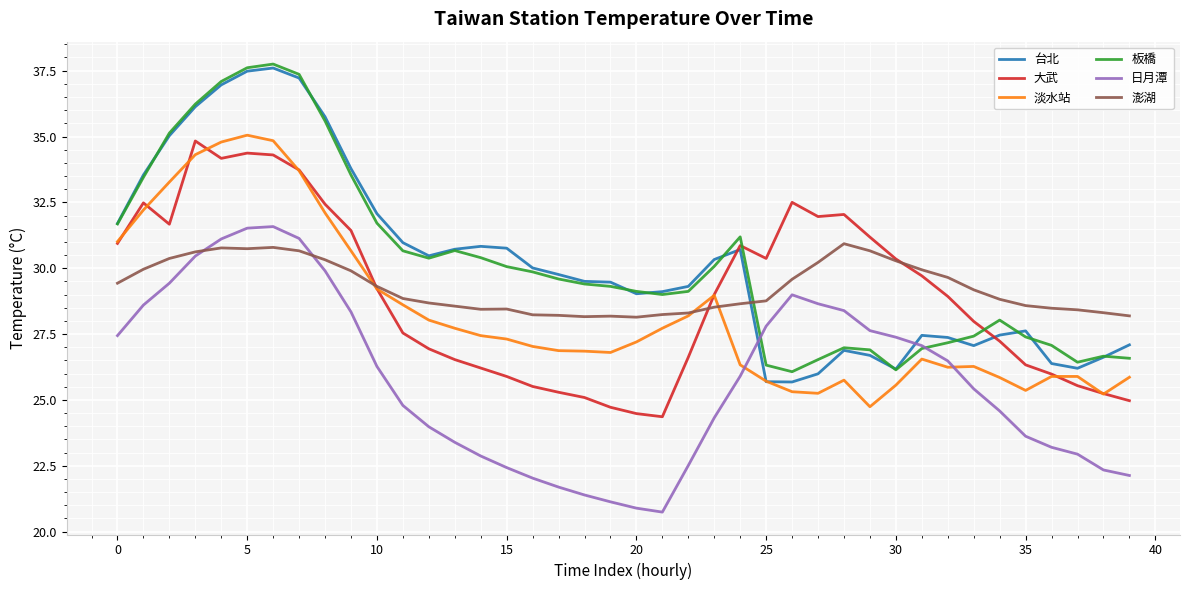

What is the maximum value for 台北?

37.6